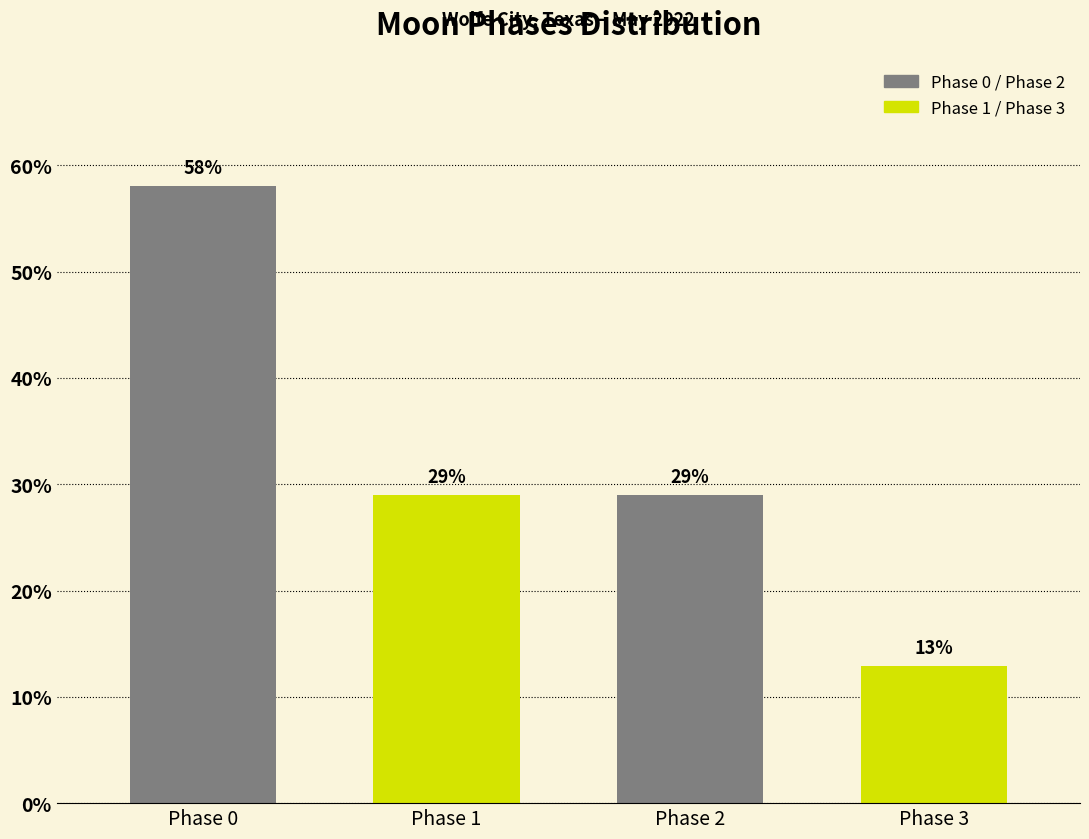

What is the value of the 4th bar from the left?

12.9